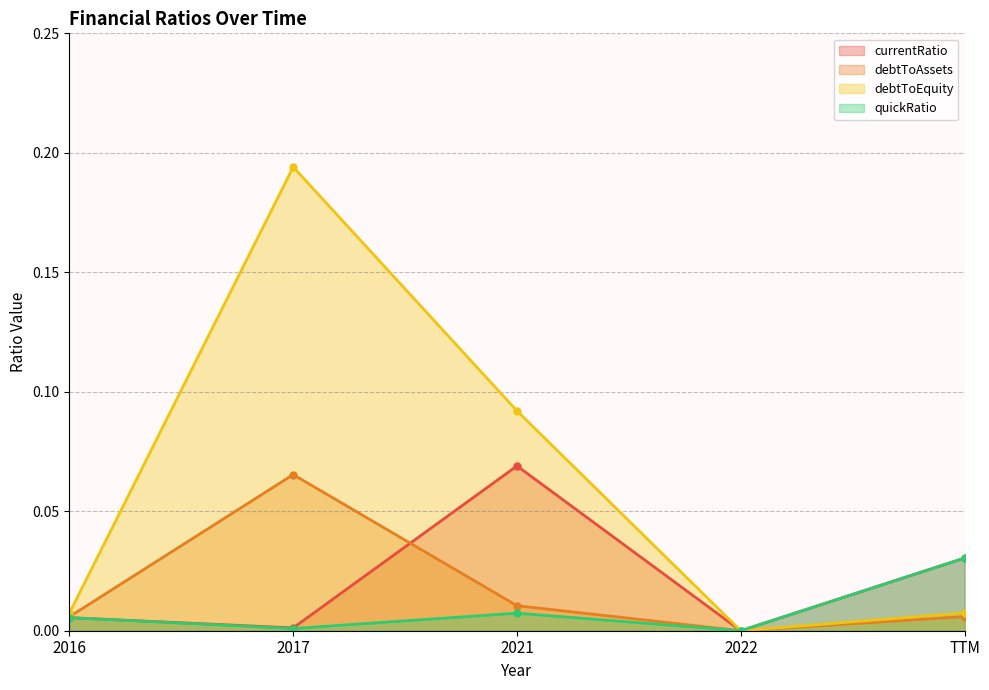

True or false: currentRatio and quickRatio intersect in this chart.

False